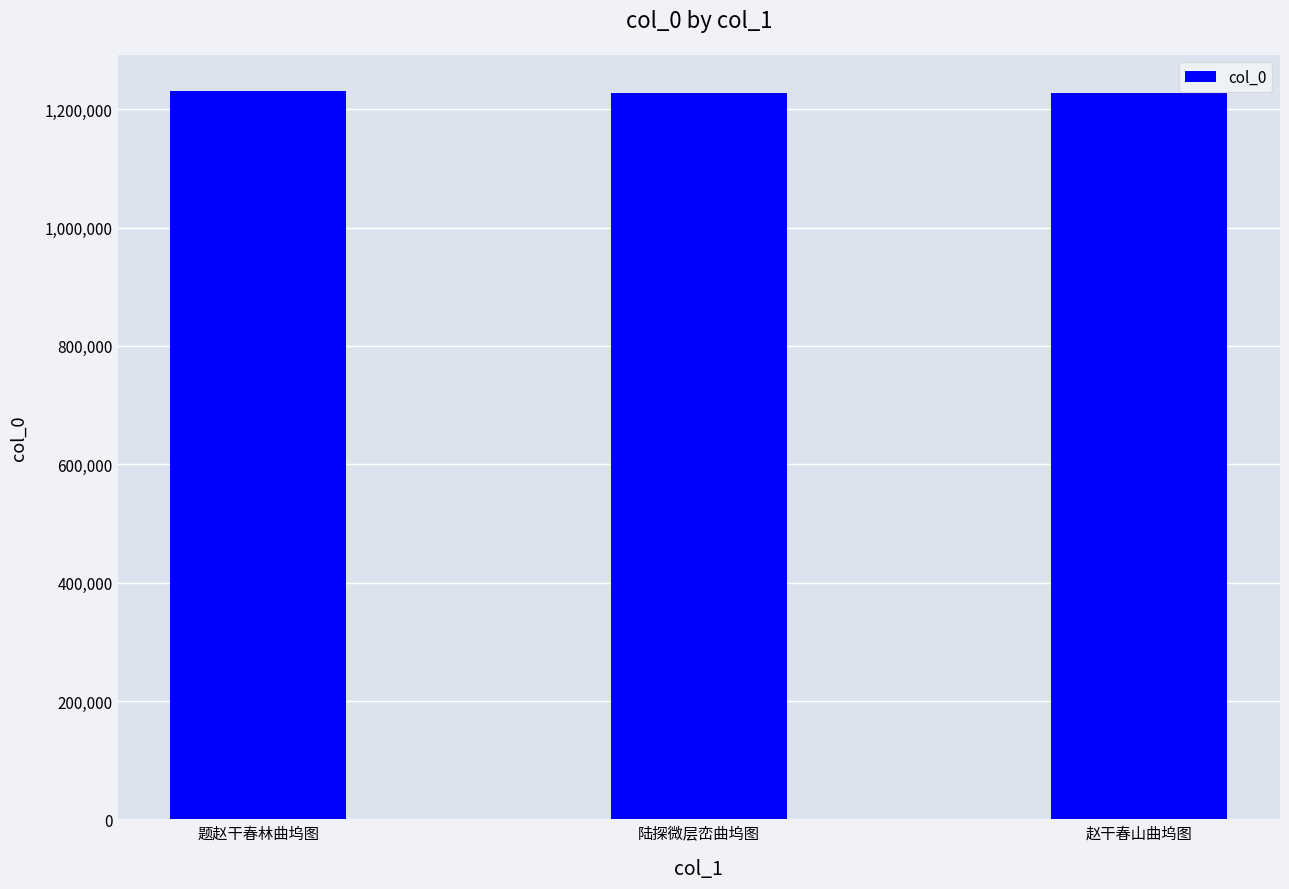

What is the sum of all values?

3684436